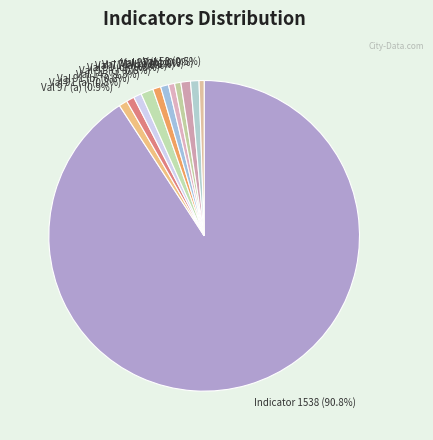

Approximately how many times larger is the value at Val 97 (a) (0.9%) compared to Val 91 (a) (0.8%)?

1.1